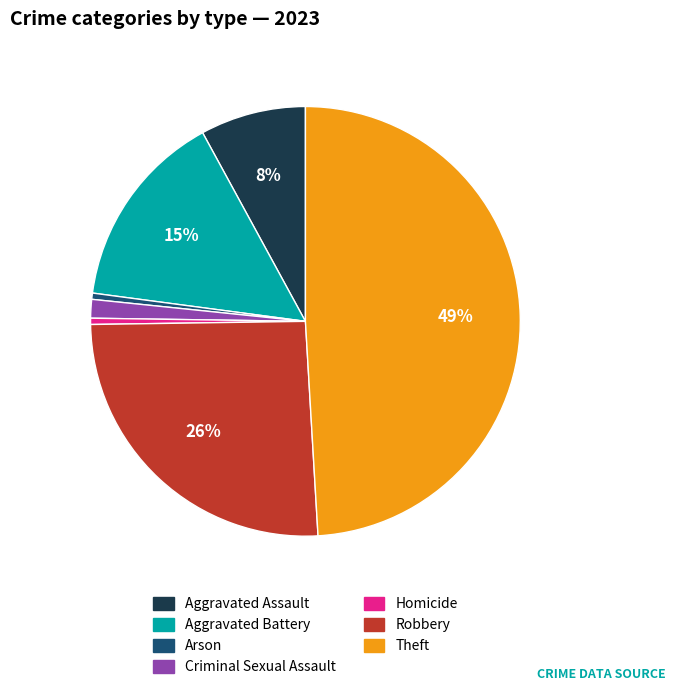

Is Theft the majority of the pie?

No